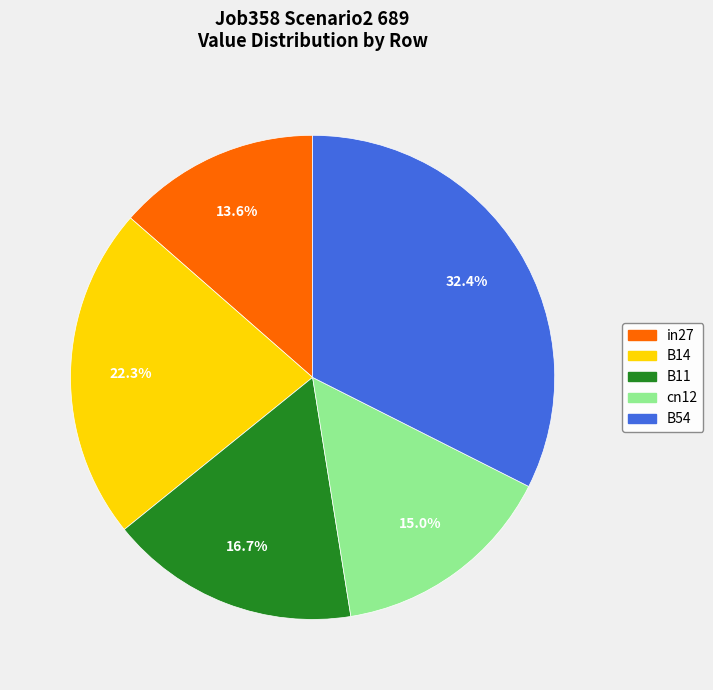

How many segments does this pie chart have?

5